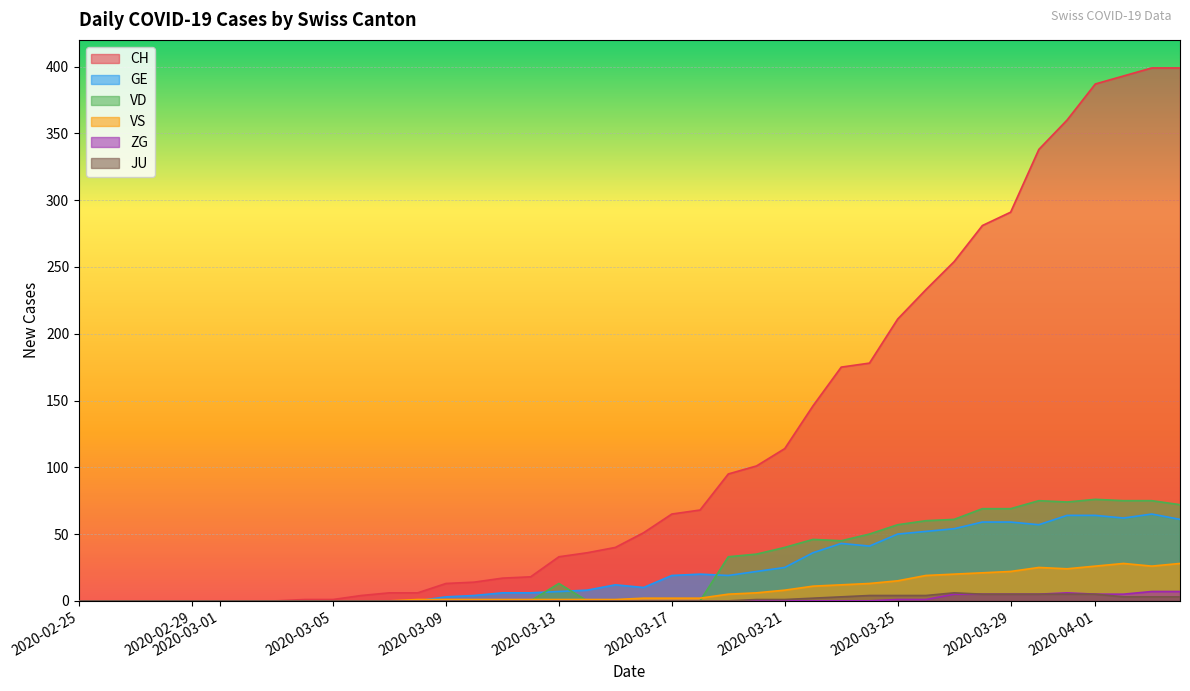

The value of VS at 2020-03-22 is 11. True or false?

True